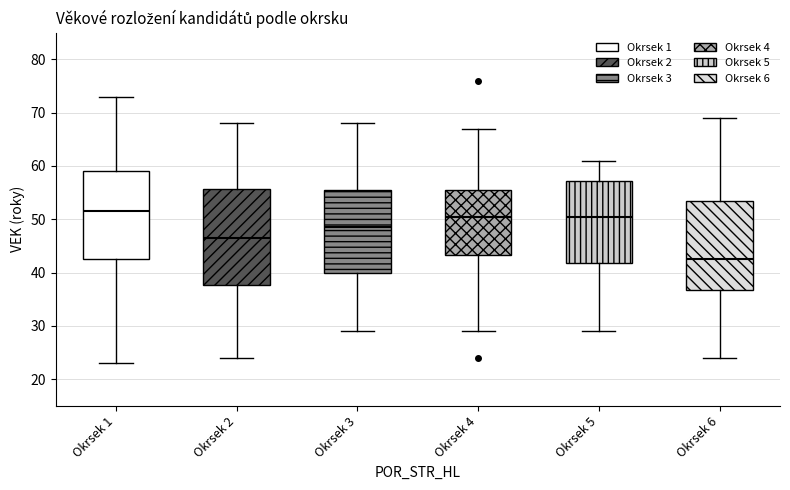

Where does the median line of the box for Okrsek 6 sit on the y-axis? The values are not printed on the chart, so give them approximately, as read against the axis.

43